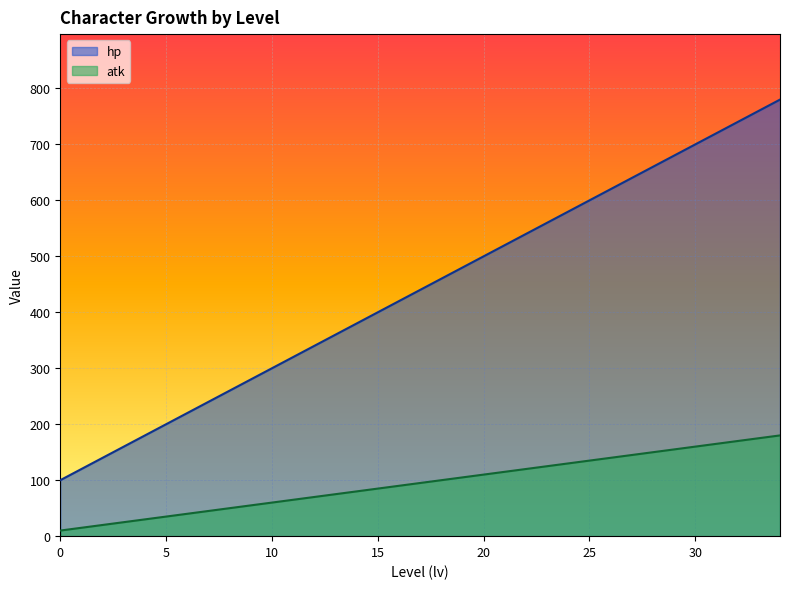

What is the total value across all series at 31?

885